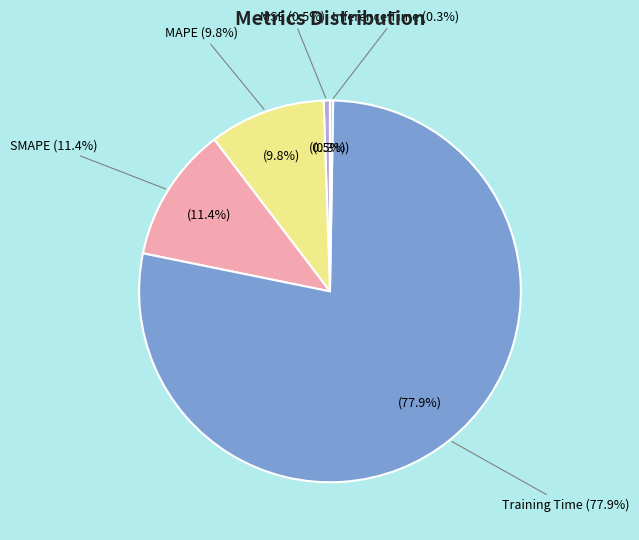

Between SMAPE and Training Time, which is larger?

Training Time